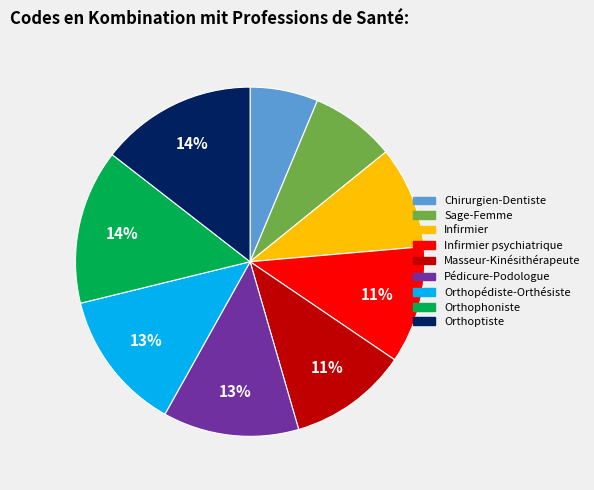

Does any single category account for the majority?

No